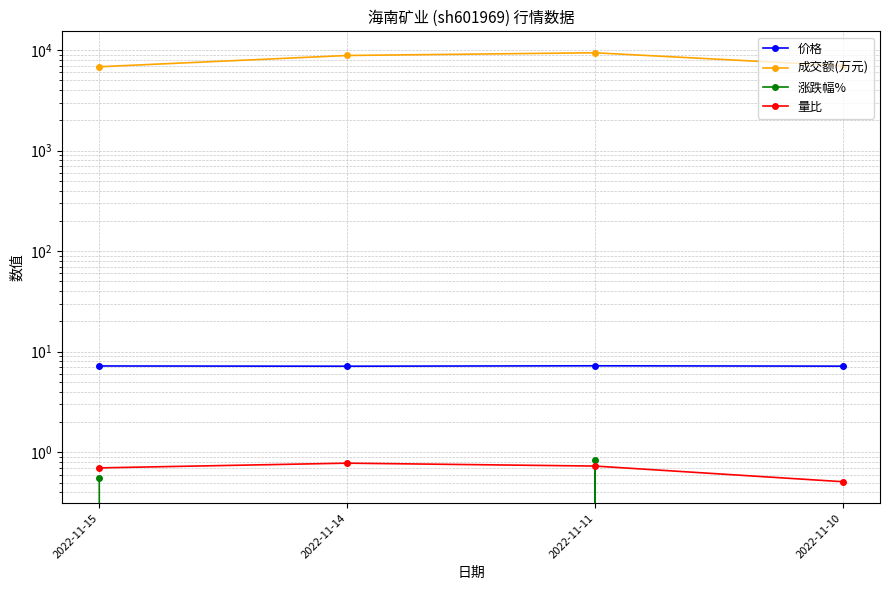

The value of 成交额(万元) at 2022-11-15 is 6819.0. True or false?

True